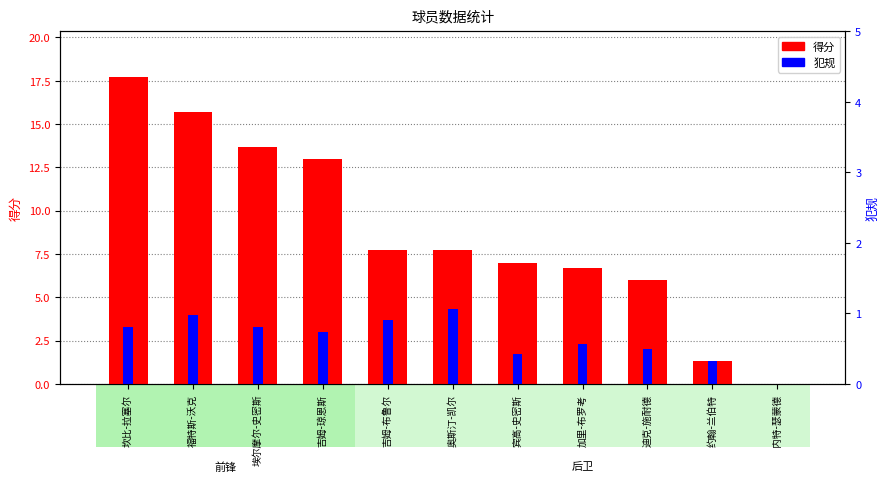

Count the number of data series in this chart.

2